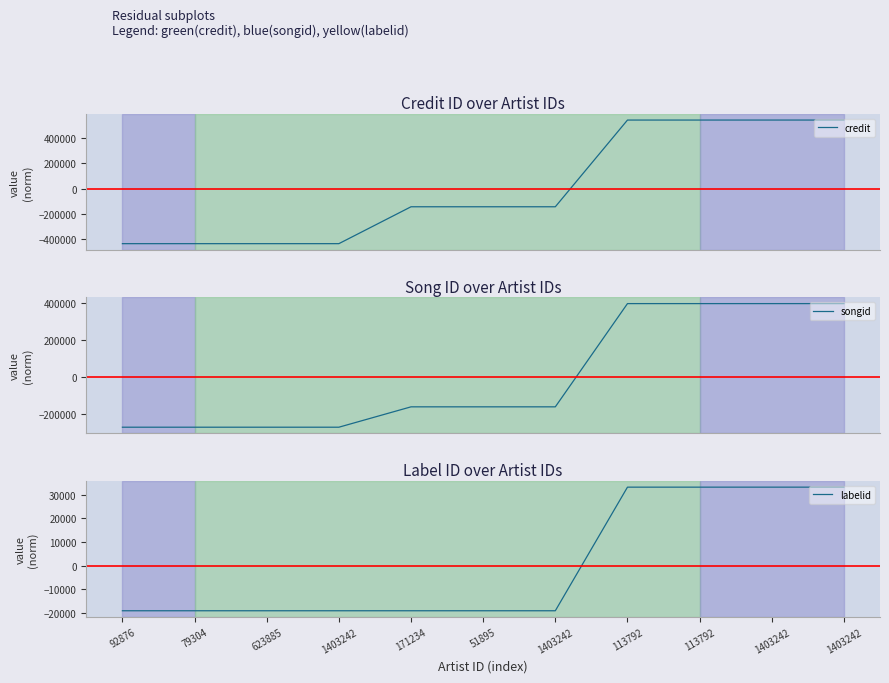

At which label is songid closest to 61272?

171234